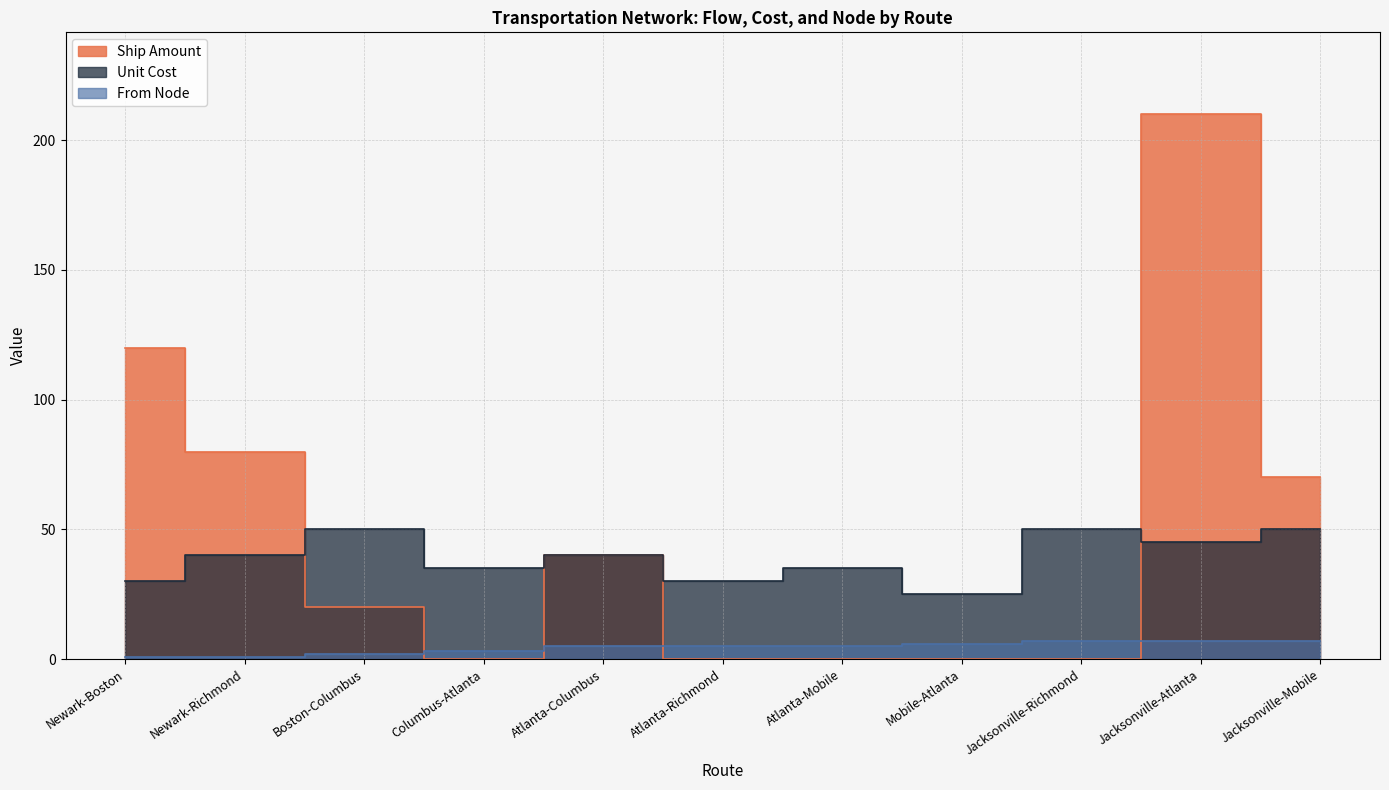

Rank the series by their maximum value, from highest to lowest.

Ship Amount, Unit Cost, From Node